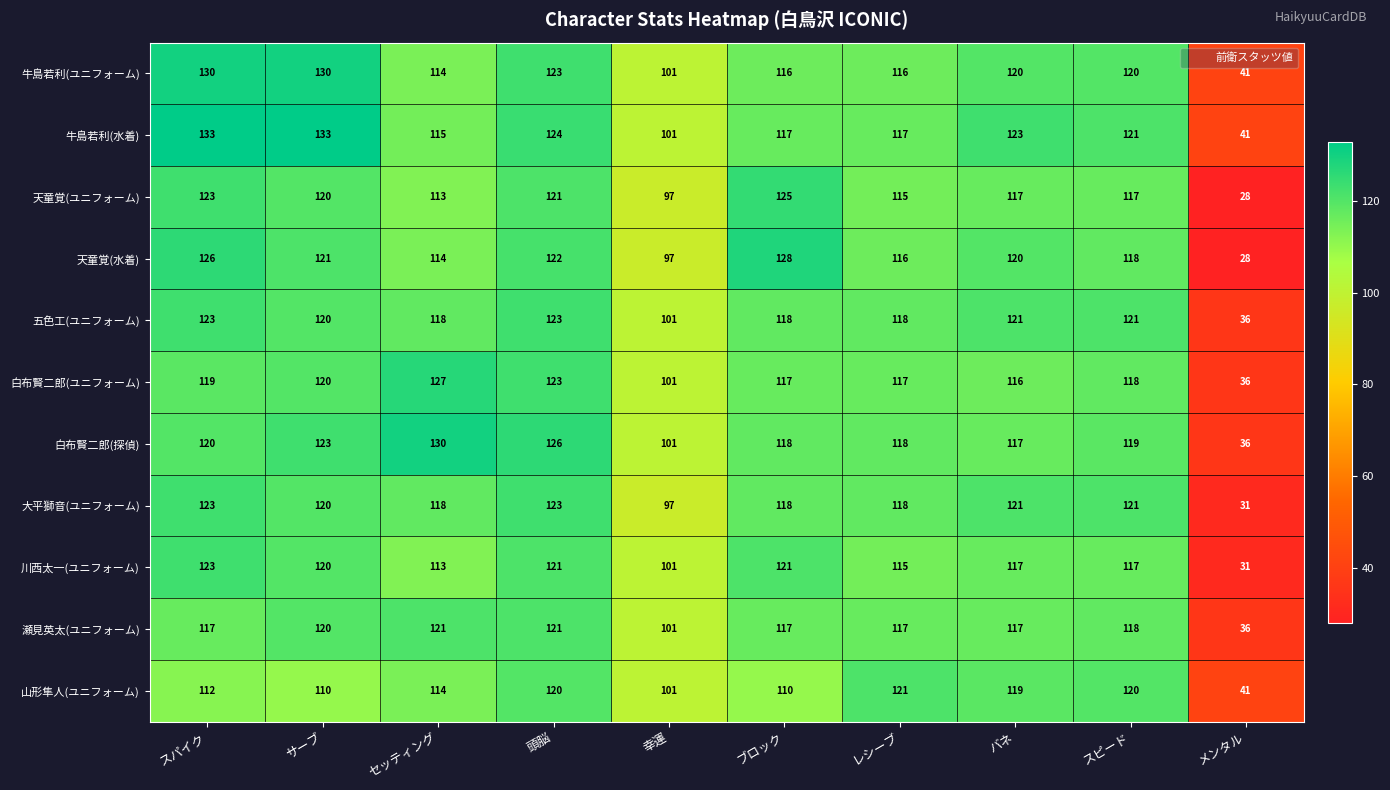

At how many categories does at least one series exceed 99?

9